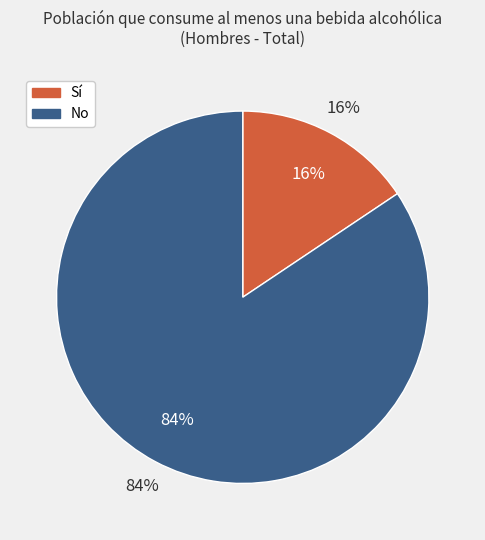

Rank the series by their maximum value, from highest to lowest.

No, Sí